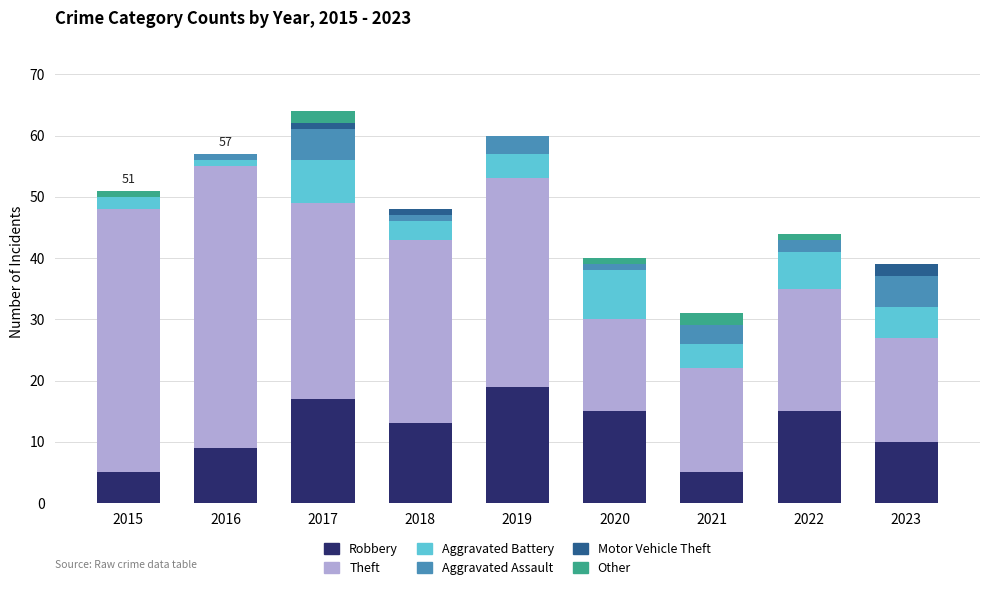

What is the total value across all series at 2023?

39